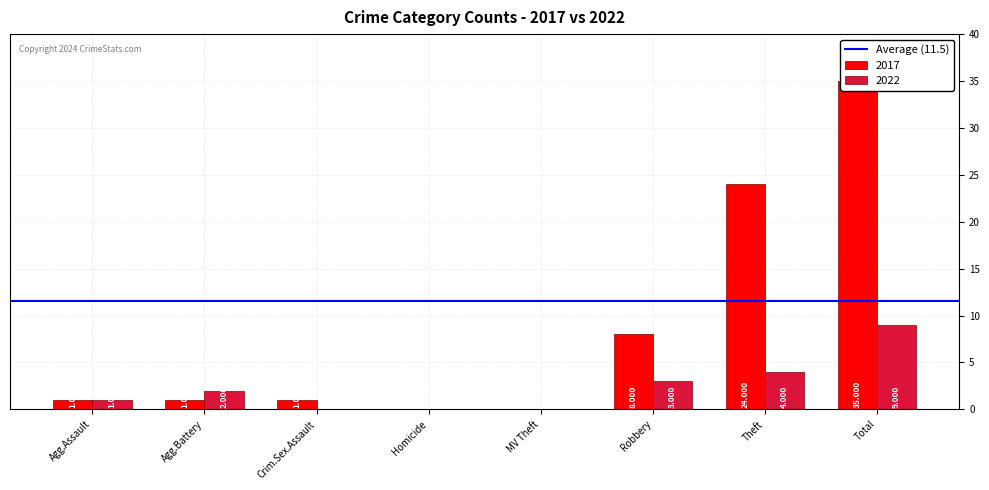

How many bars are there in each group?

2